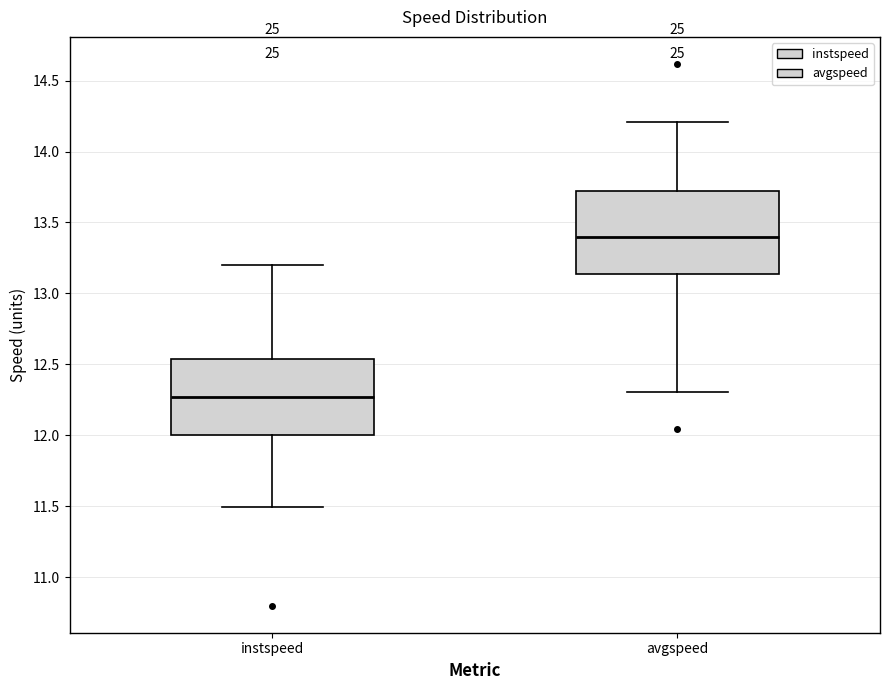

Which box has the lowest median line?

instspeed